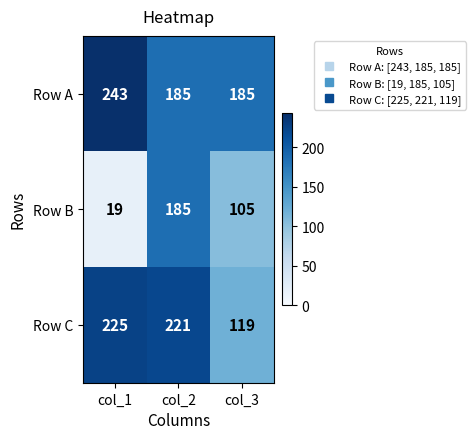

Is it true that Row B equals 9 at col_1?

False